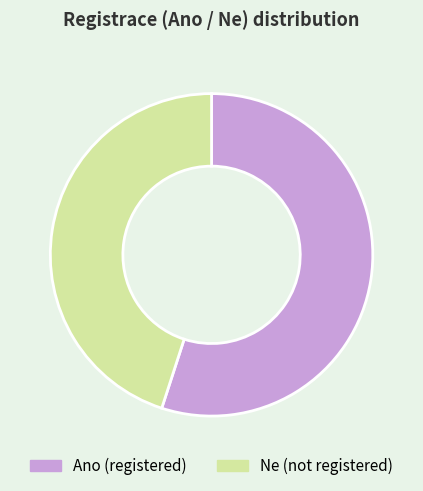

Combined, do Ano and Ne account for over 50%?

Yes